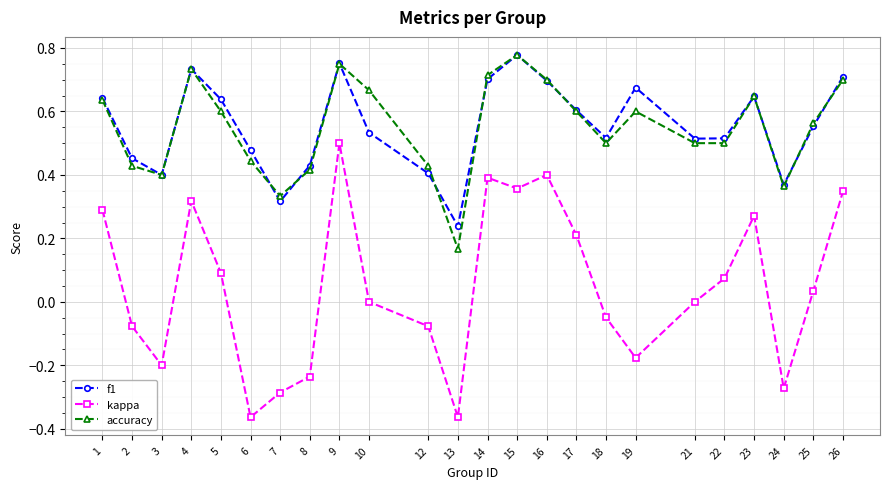

In accuracy, how many points are higher than both neighbors (excluding endpoints)?

5